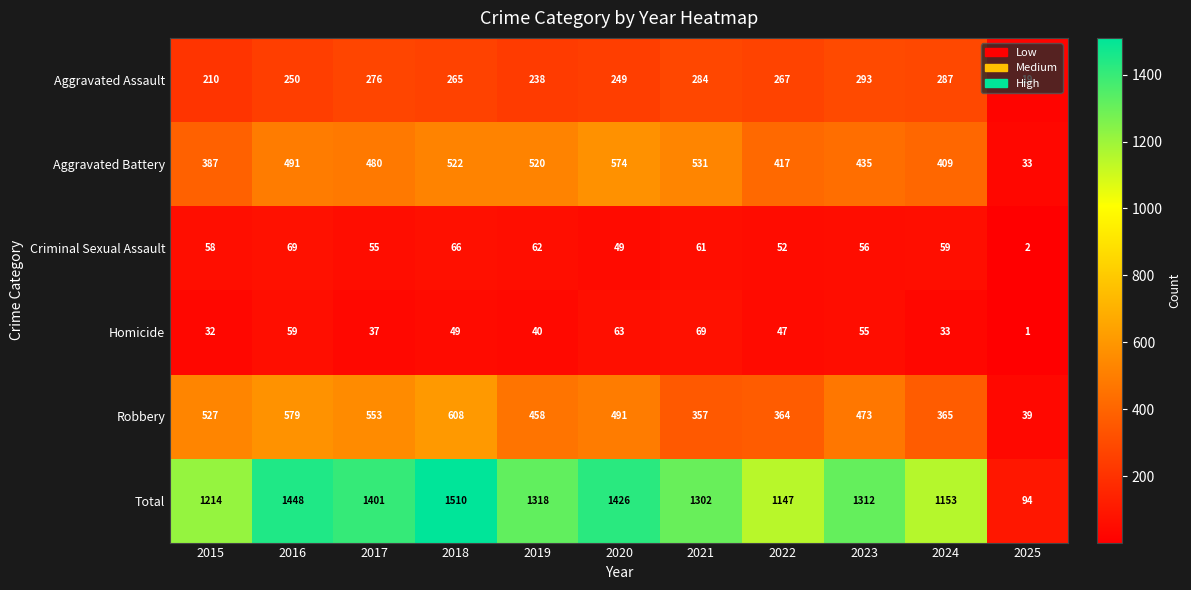

The value of Criminal Sexual Assault at 2015 is 58. True or false?

True